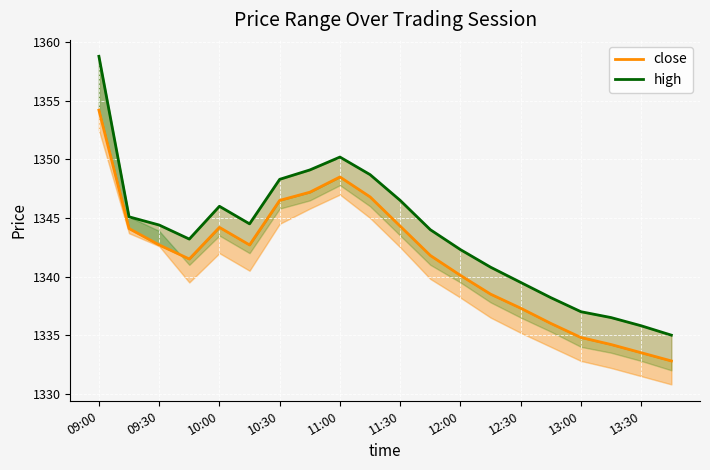

List the series in order of their overall mean, lowest first.

close, high